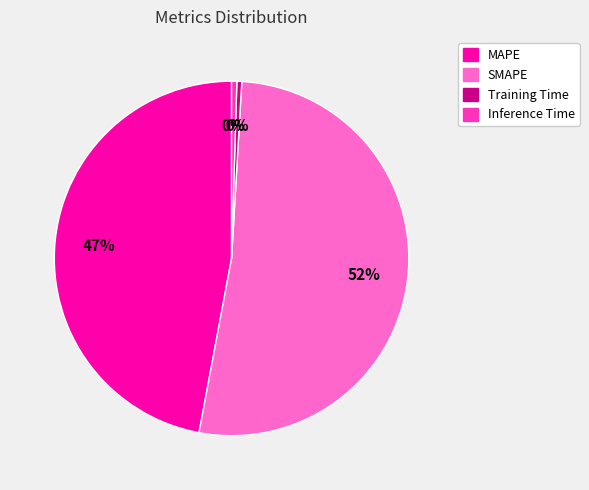

The Training Time slice represents 15% of the pie. True or false?

False